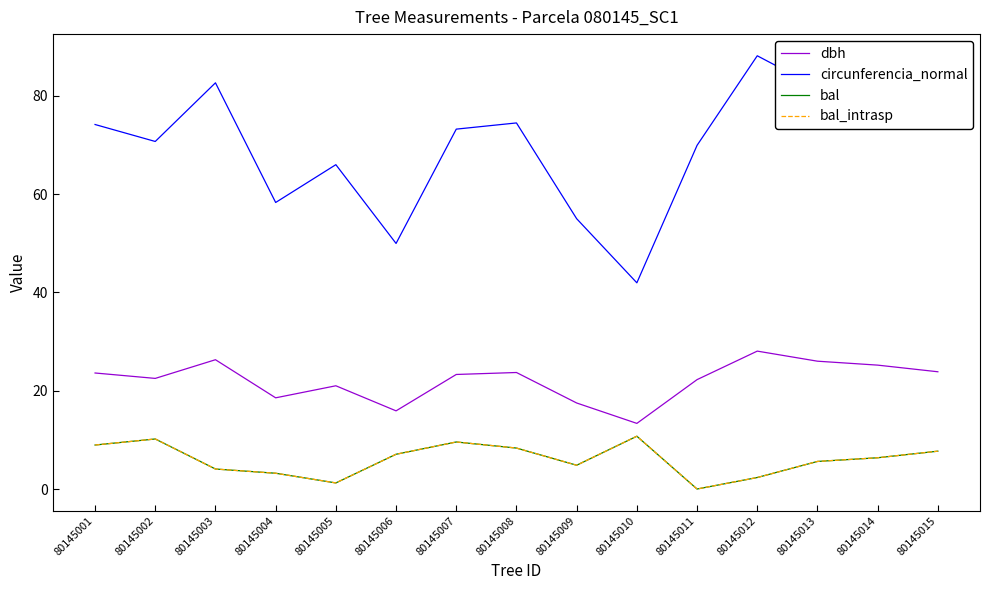

Is it true that dbh equals 11.3 at 80145015?

False